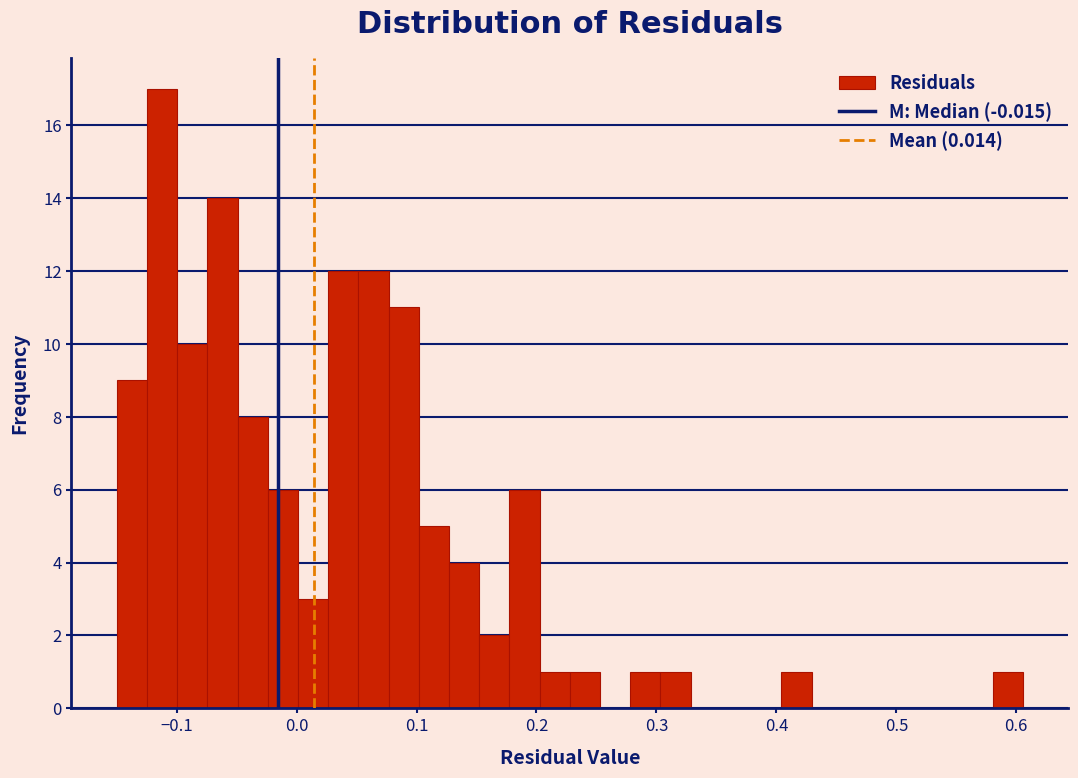

Read against the x-axis, roughly where is the centre of the tallest bar?

-0.11